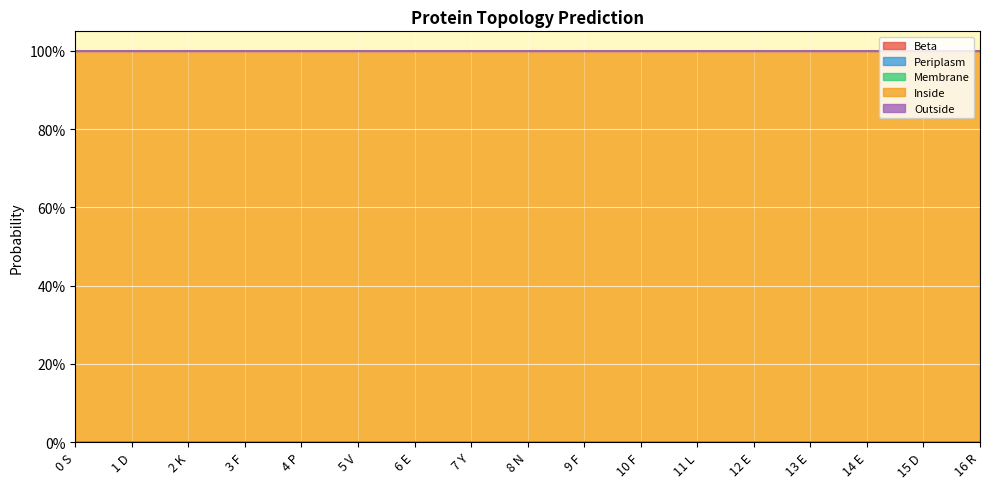

Reading left to right, list all the values displayed in this chart.

Beta: 0.0	0.0	0.0	0.0	0.0	0.0	0.0	0.0	0.0	0.0	0.0	0.0	0.0	0.0	0.0	0.0	0.0
Periplasm: 0.0	0.0	0.0	0.0	0.0	0.0	0.0	0.0	0.0	0.0	0.0	0.0	0.0	0.0	0.0	0.0	0.0
Membrane: 0.0	0.0	0.0	0.0	0.0	0.0	0.0	0.0	0.0	0.0	0.0	0.0	0.0	0.0	0.0	0.0	0.0
Inside: 1.0	1.0	1.0	1.0	1.0	1.0	1.0	1.0	1.0	1.0	1.0	1.0	1.0	1.0	1.0	1.0	1.0
Outside: 0.0	0.0	0.0	0.0	0.0	0.0	0.0	0.0	0.0	0.0	0.0	0.0	0.0	0.0	0.0	0.0	0.0